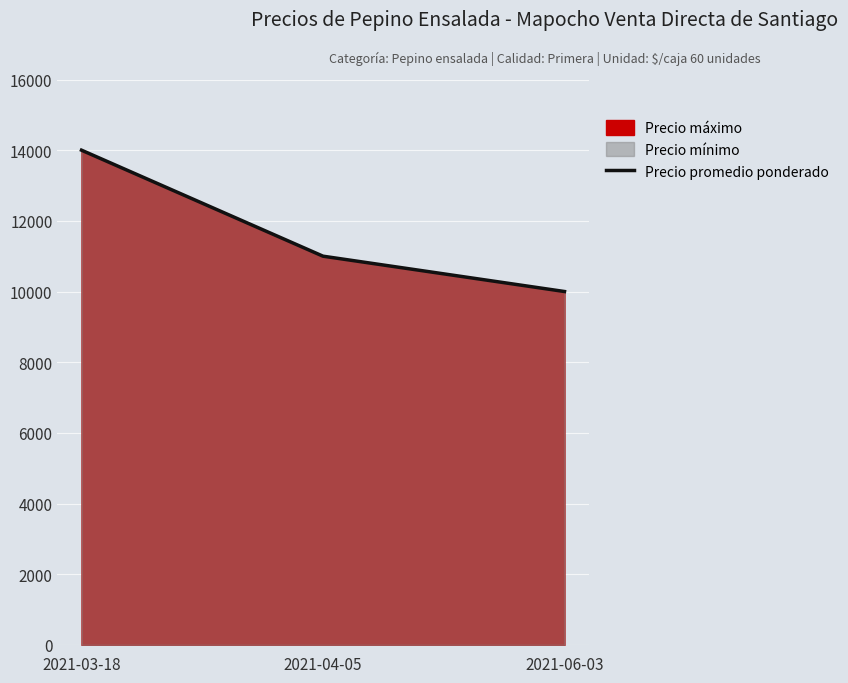

What is the sum of the values at 2021-03-18 and 2021-04-05?

25000